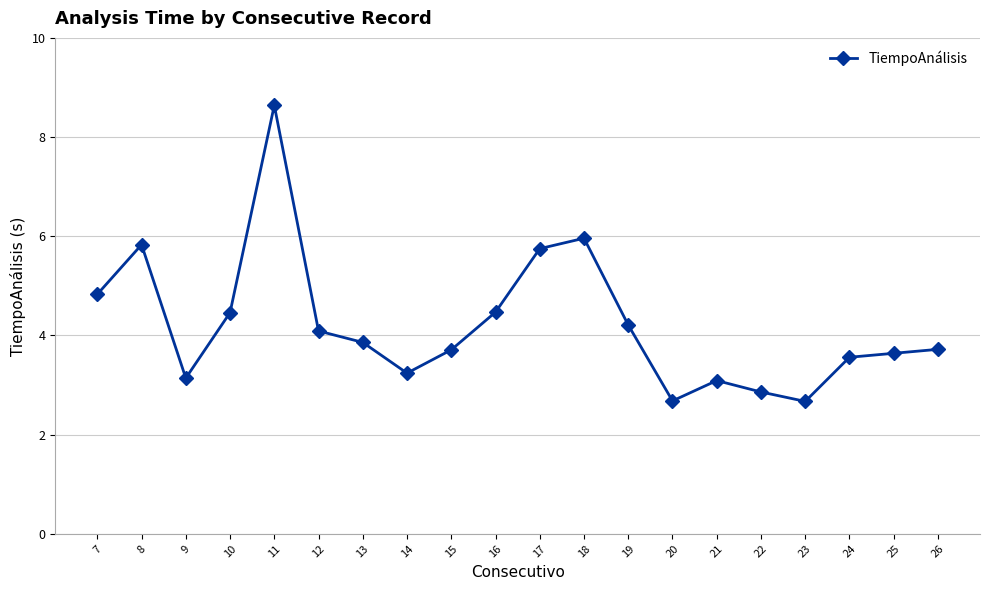

What is the ratio of the value at 10 to the value at 16?

1.0